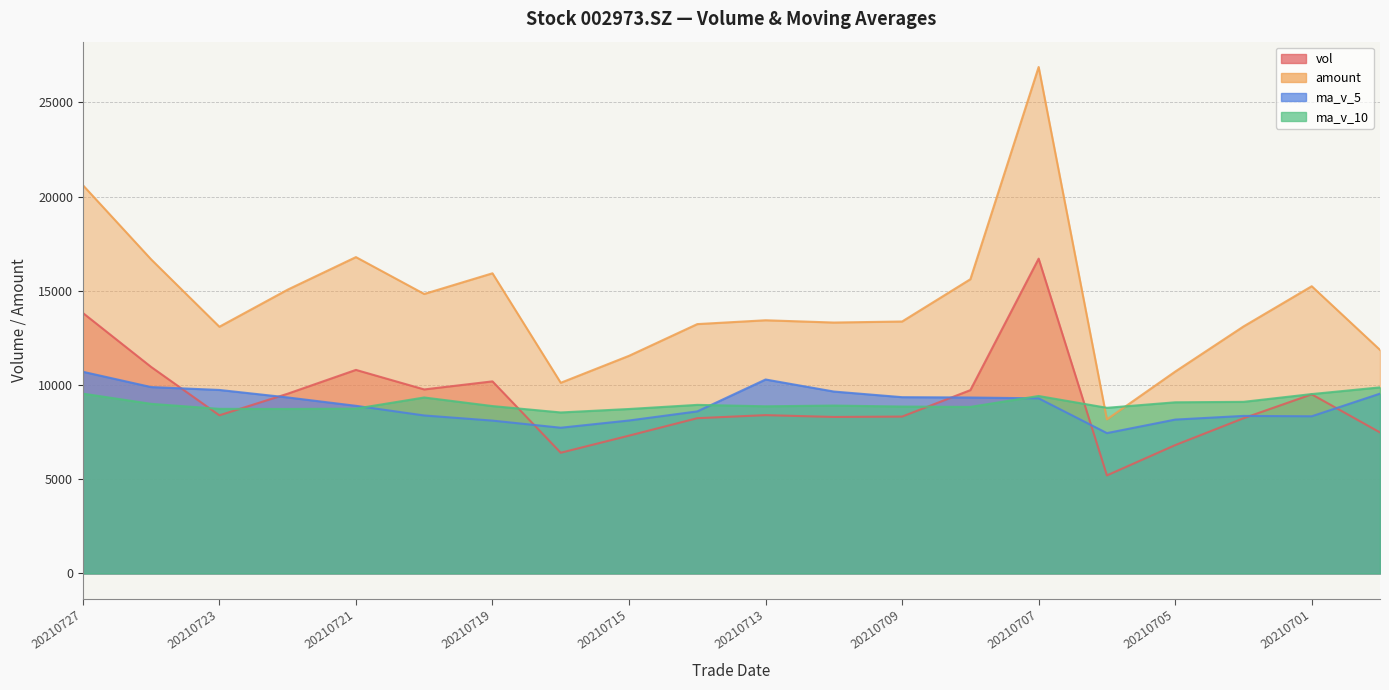

What is the value of the ma_v_5 point at the 20th from the left?

9544.4